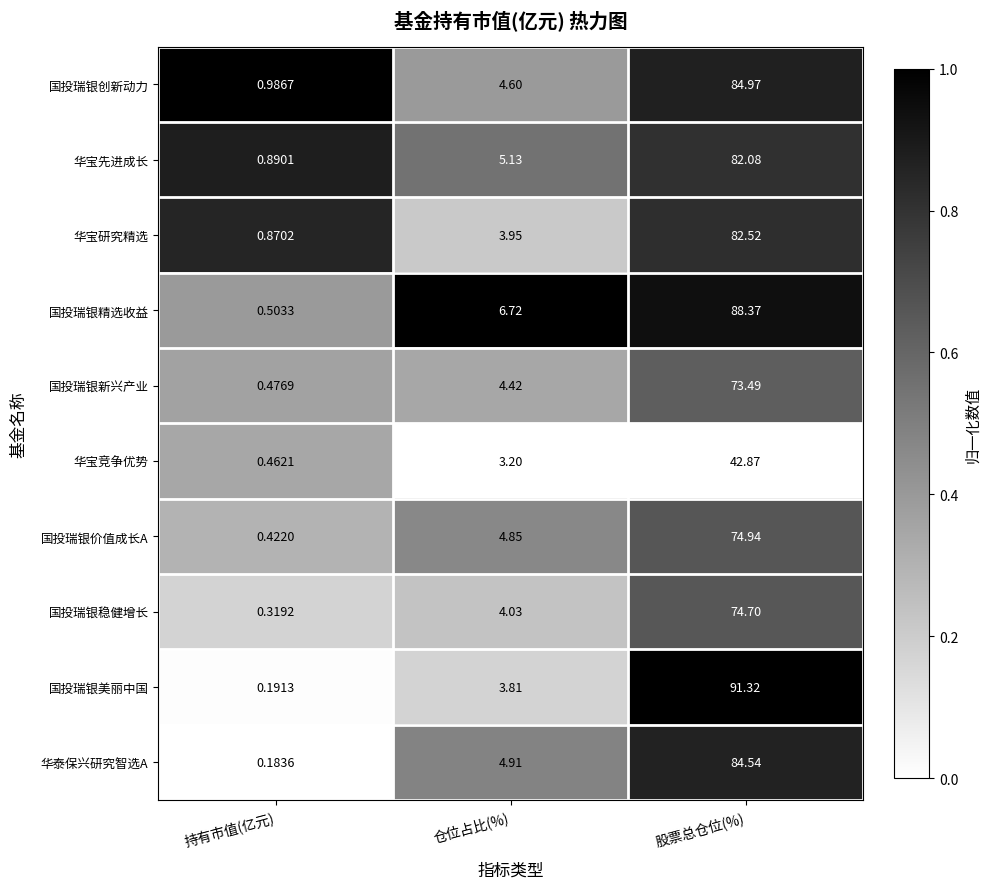

At which category is the sum across all series the highest?

股票总仓位(%)